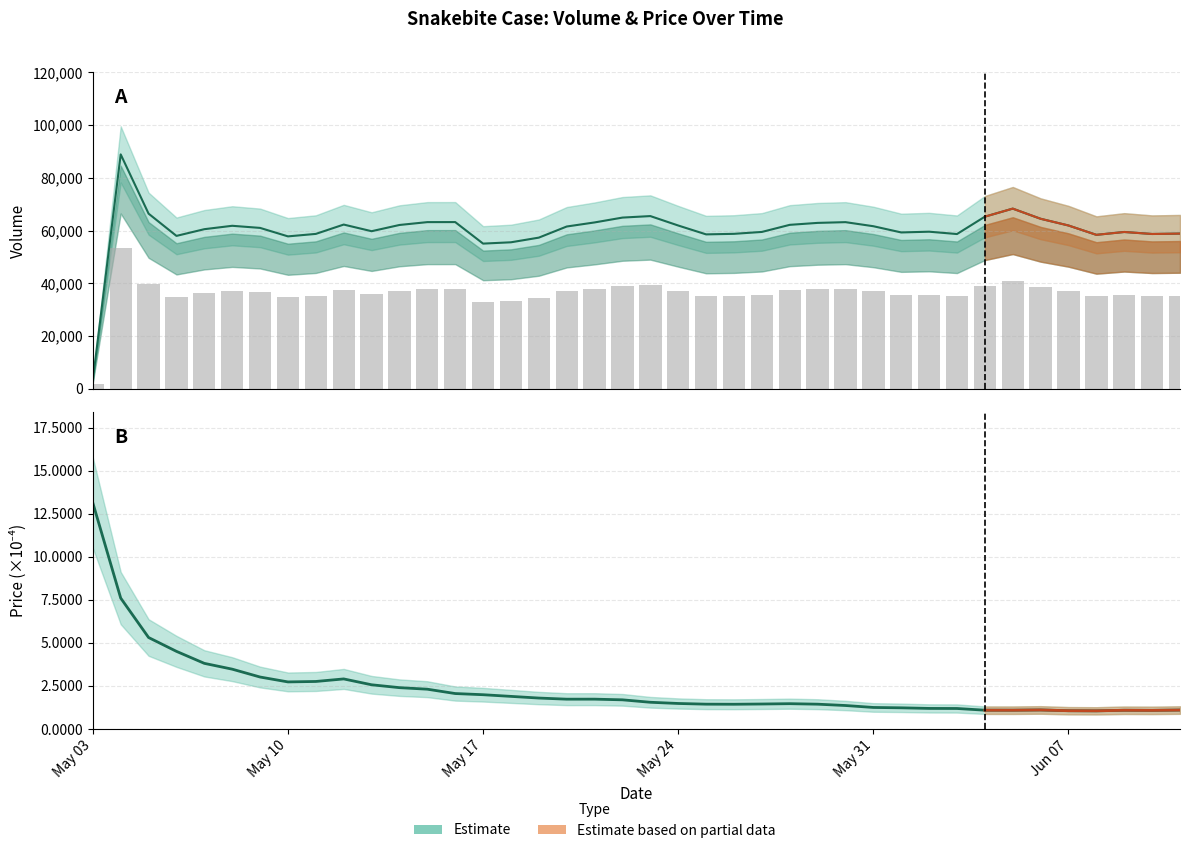

Rank the series at 2021-06-10 from highest to lowest value.

volume, price